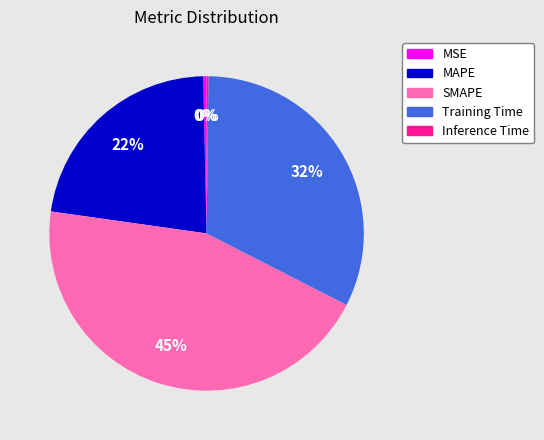

Is it true that MAPE is 14% of the pie?

False